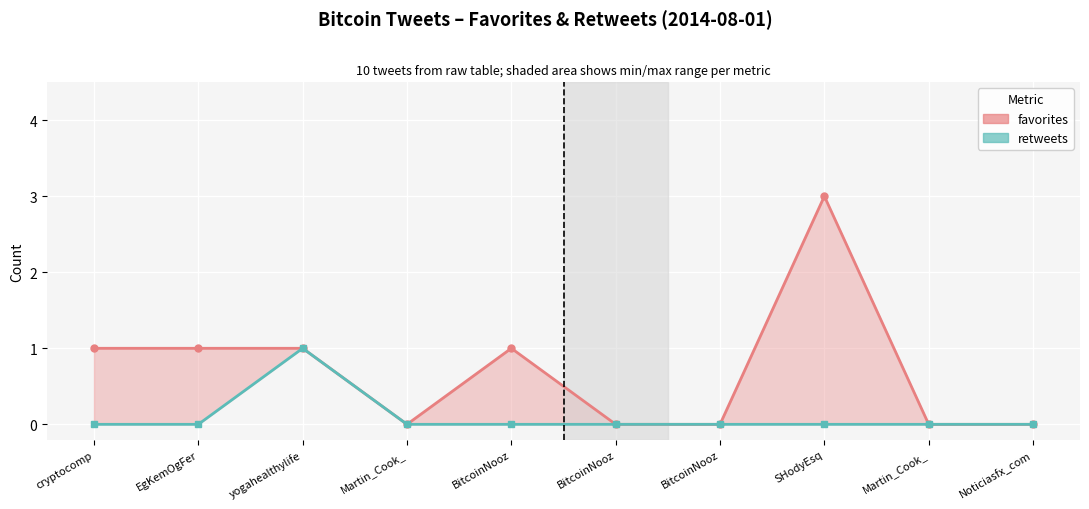

What is the difference between the favorites values at Martin_Cook_ and BitcoinNooz?

1